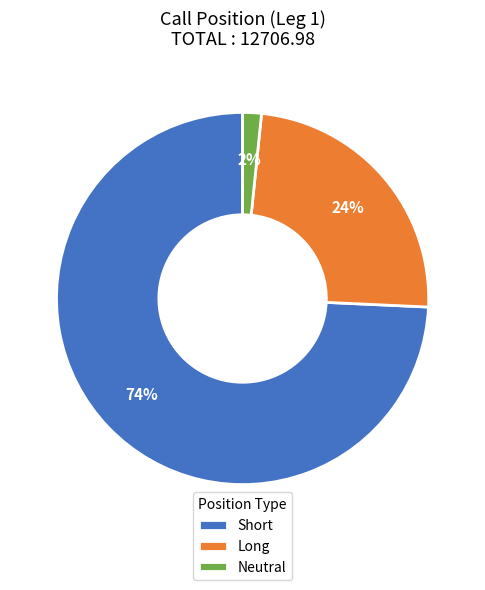

To the nearest percent, what percentage of the pie is Neutral?

2%